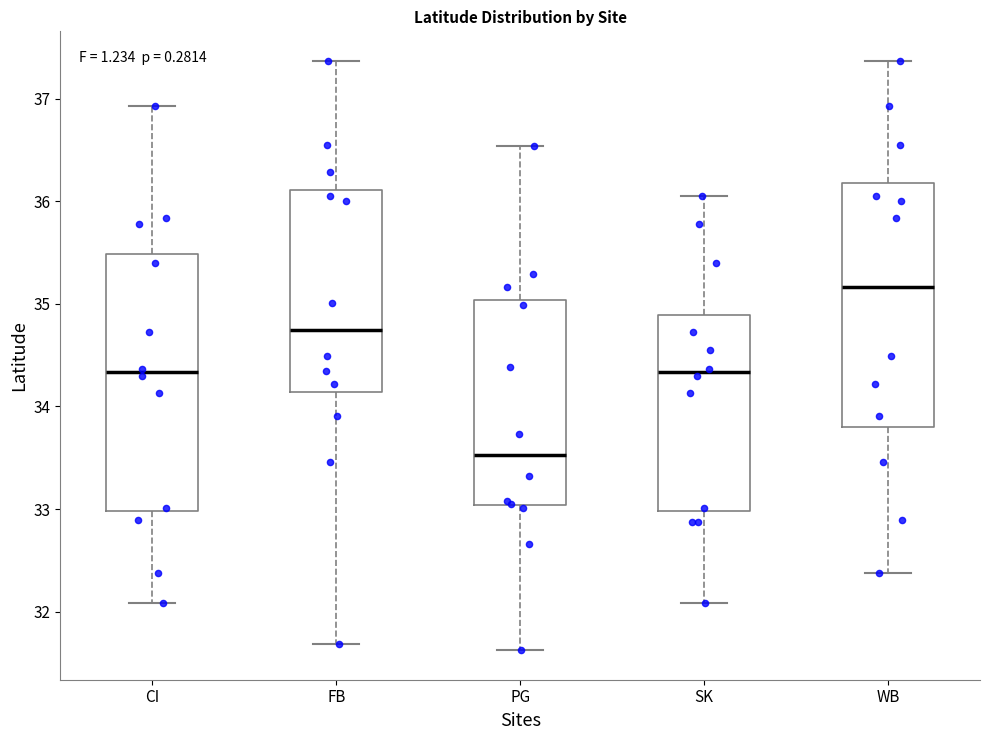

Which box's median line is the lowest?

PG